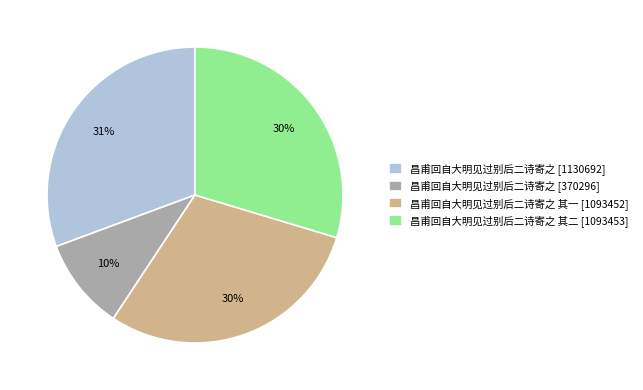

What is the smallest slice in the pie chart?

昌甫回自大明见过别后二诗寄之 [370296]